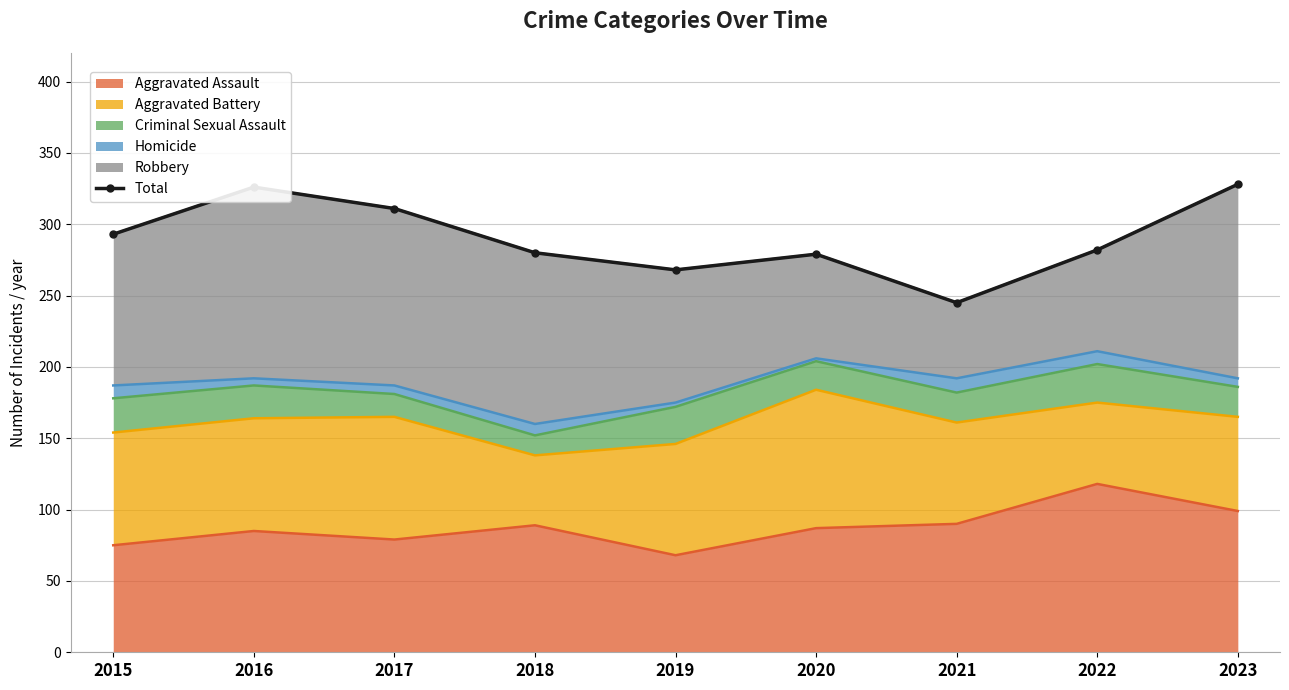

What is the approximate value at 2017, to the nearest 10?

310